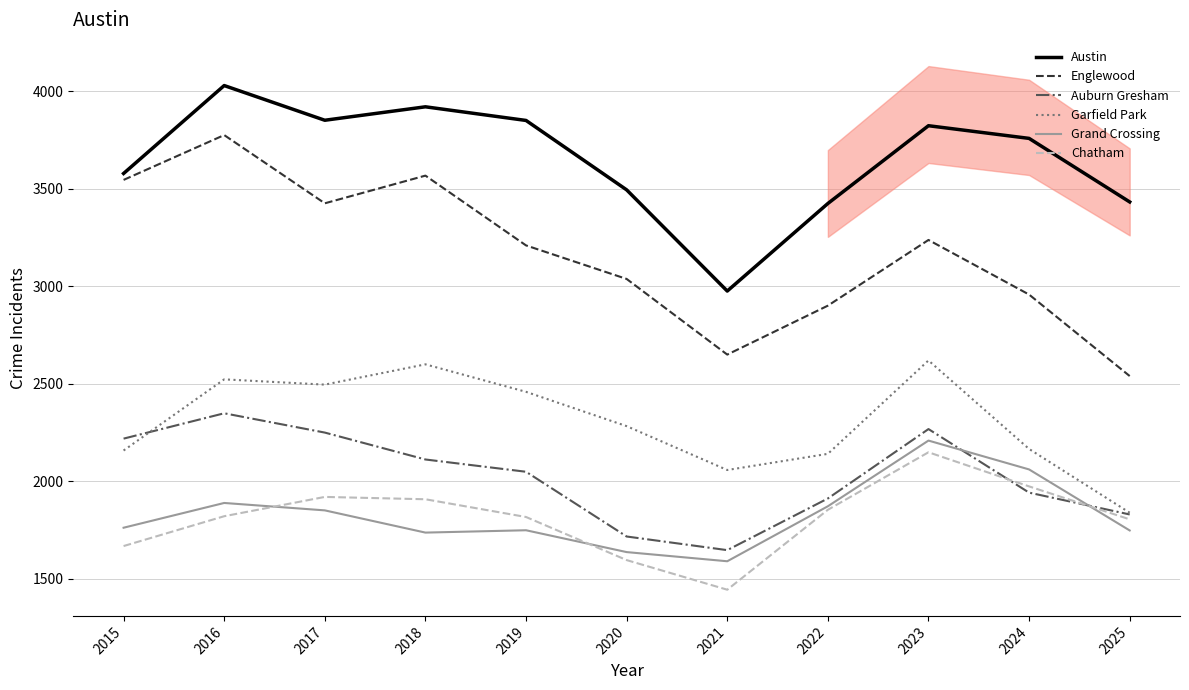

What is the difference between the maximum and minimum values in the Garfield Park series?

781